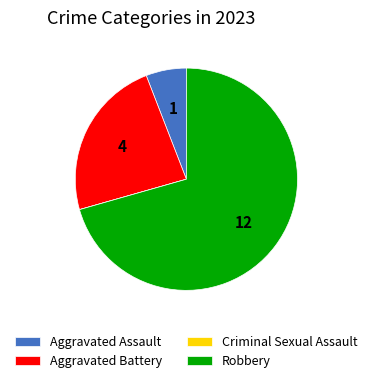

Which category has the biggest portion of the pie?

Robbery